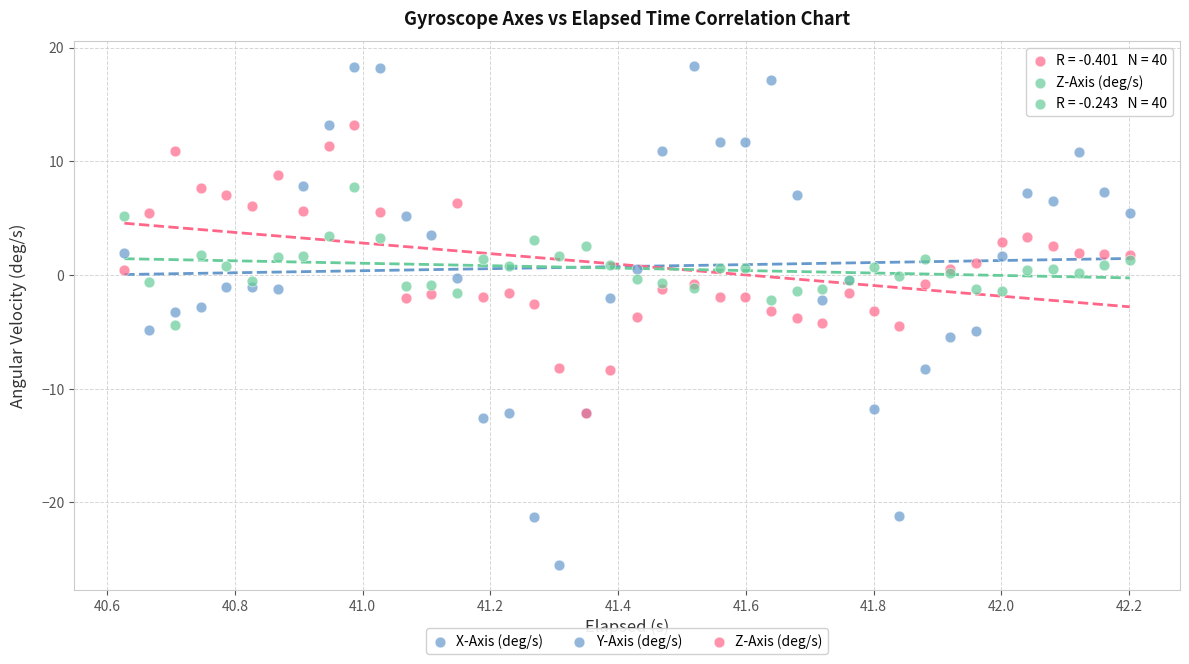

Which series has the widest spread of Y values?

X-Axis (deg/s)